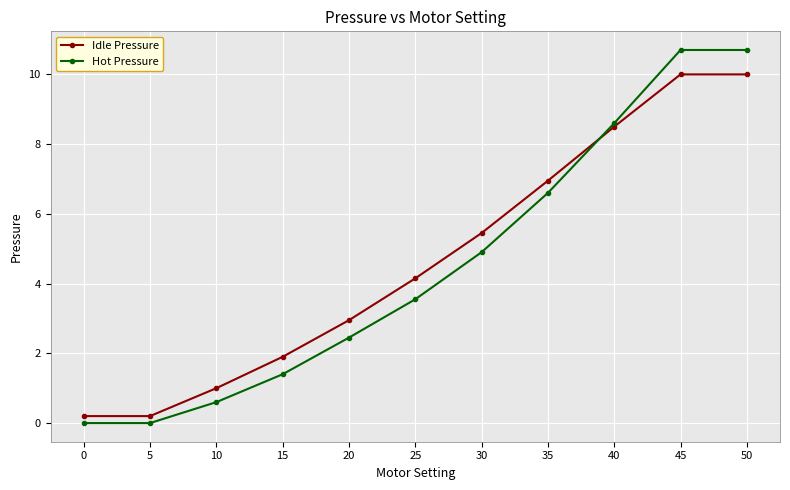

Is the value of Hot Pressure at 20 greater than the value of Idle Pressure at 0?

Yes